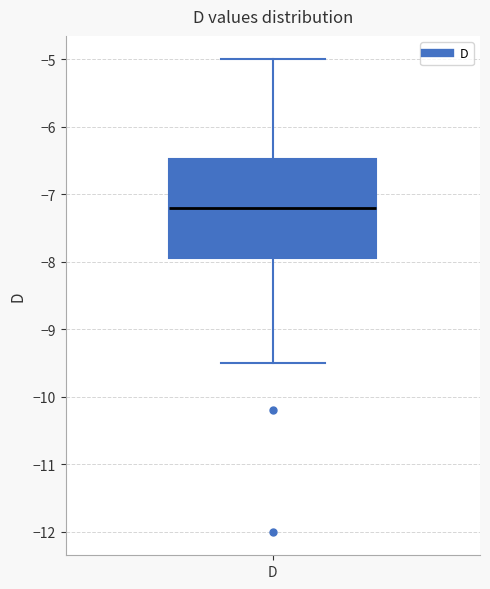

Read this box plot against the y-axis: the position of the median line, the range covered by the box, and the ends of both whiskers. The values are not printed on the chart, so give them approximately, as read against the axis.

median -7.2, box -7.9 to -6.5, whiskers -9.5 to -5.0